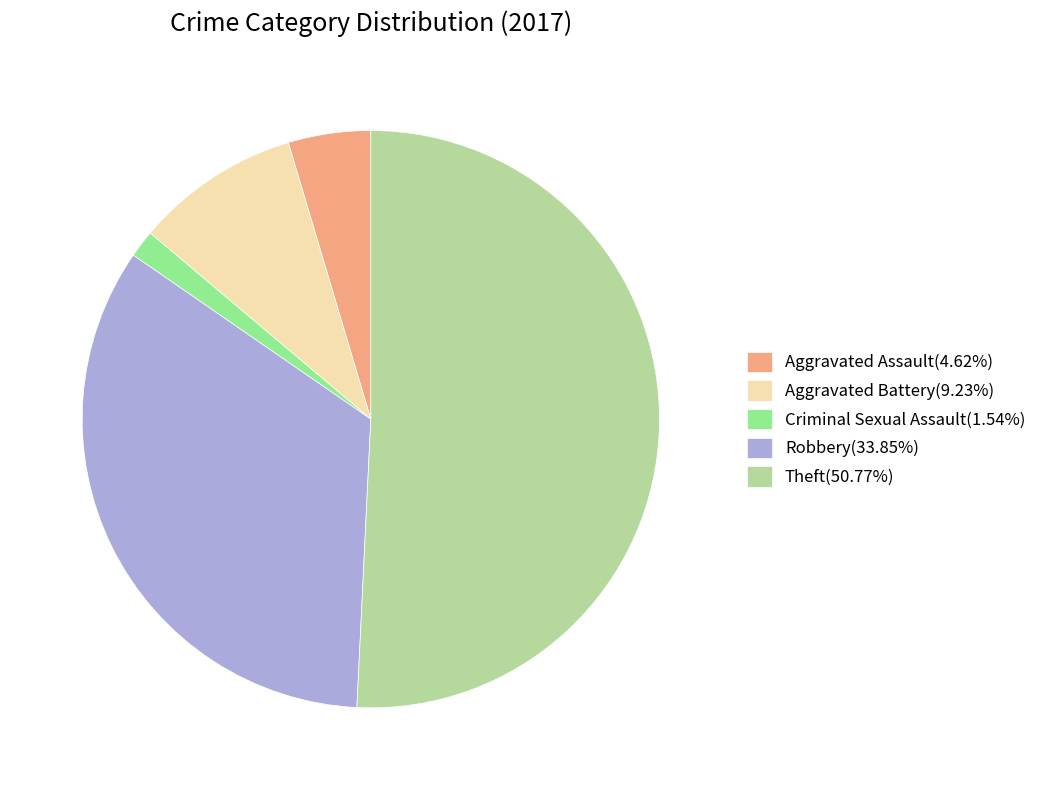

Is Theft the majority of the pie?

Yes